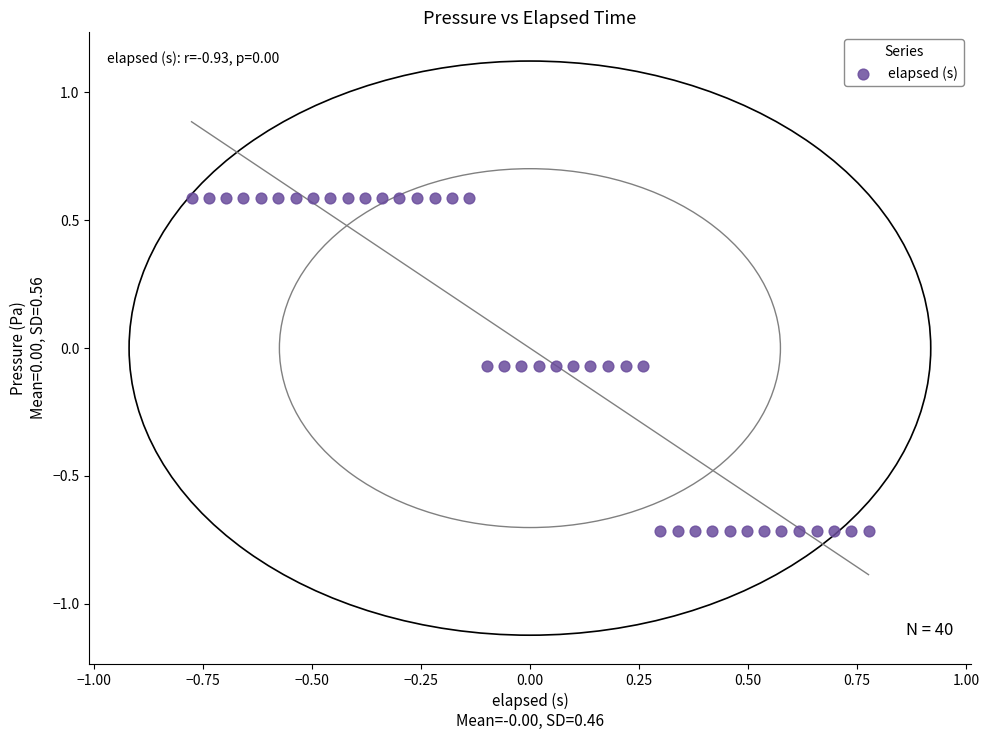

What is the range of X values (max minus min)?

1.6